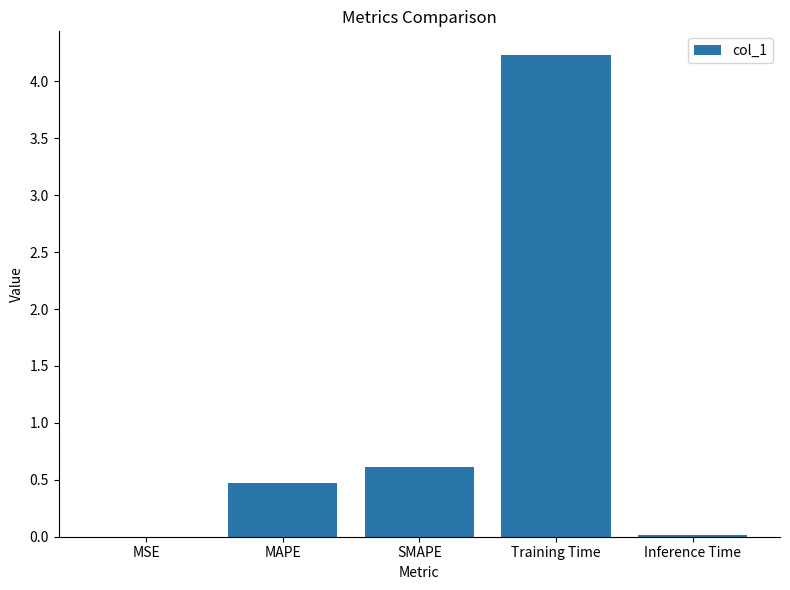

The chart shows a value of 0.9 at SMAPE. True or false?

False